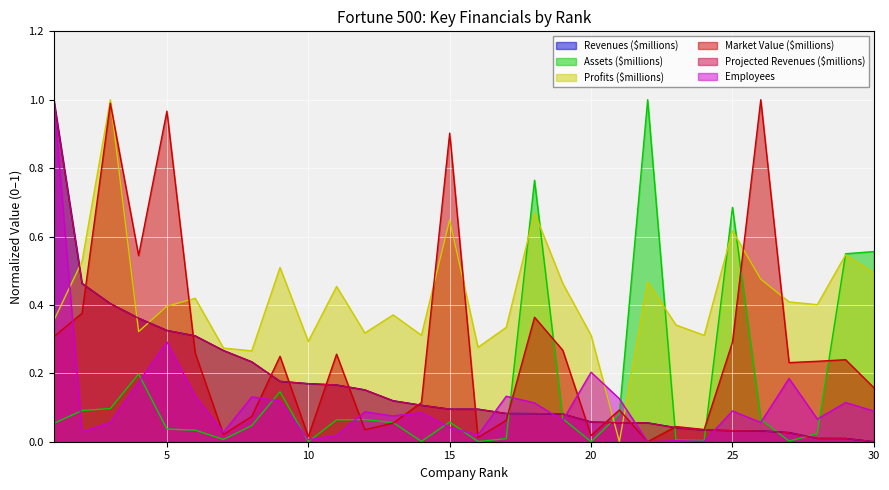

Reading left to right, transcribe all the data shown in this chart.

Revenues ($millions): 1=1.0	2=0.5	3=0.4	4=0.4	5=0.3	6=0.3	7=0.3	8=0.2	9=0.2	10=0.2	11=0.2	12=0.2	13=0.1	14=0.1	15=0.1	16=0.1	17=0.1	18=0.1	19=0.1	20=0.1	21=0.1	22=0.1	23=0.0	24=0.0	25=0.0	26=0.0	27=0.0	28=0.0	29=0.0	30=0.0
Assets ($millions): 1=0.1	2=0.1	3=0.1	4=0.2	5=0.0	6=0.0	7=0.0	8=0.0	9=0.1	10=0.0	11=0.1	12=0.1	13=0.1	14=0.0	15=0.1	16=0.0	17=0.0	18=0.8	19=0.1	20=0.0	21=0.1	22=1.0	23=0.0	24=0.0	25=0.7	26=0.1	27=0.0	28=0.0	29=0.5	30=0.6
Profits ($millions): 1=0.4	2=0.5	3=1.0	4=0.3	5=0.4	6=0.4	7=0.3	8=0.3	9=0.5	10=0.3	11=0.5	12=0.3	13=0.4	14=0.3	15=0.6	16=0.3	17=0.3	18=0.7	19=0.5	20=0.3	21=0.0	22=0.5	23=0.3	24=0.3	25=0.6	26=0.5	27=0.4	28=0.4	29=0.5	30=0.5
Market Value ($millions): 1=0.3	2=0.4	3=1.0	4=0.5	5=1.0	6=0.3	7=0.0	8=0.1	9=0.2	10=0.0	11=0.3	12=0.0	13=0.1	14=0.1	15=0.9	16=0.0	17=0.1	18=0.4	19=0.3	20=0.0	21=0.1	22=0.0	23=0.0	24=0.0	25=0.3	26=1.0	27=0.2	28=0.2	29=0.2	30=0.2
Projected Revenues ($millions): 1=1.0	2=0.5	3=0.4	4=0.4	5=0.3	6=0.3	7=0.3	8=0.2	9=0.2	10=0.2	11=0.2	12=0.2	13=0.1	14=0.1	15=0.1	16=0.1	17=0.1	18=0.1	19=0.1	20=0.1	21=0.1	22=0.1	23=0.0	24=0.0	25=0.0	26=0.0	27=0.0	28=0.0	29=0.0	30=0.0
Employees: 1=1.0	2=0.0	3=0.1	4=0.2	5=0.3	6=0.1	7=0.0	8=0.1	9=0.1	10=0.0	11=0.0	12=0.1	13=0.1	14=0.1	15=0.0	16=0.0	17=0.1	18=0.1	19=0.1	20=0.2	21=0.1	22=0.0	23=0.0	24=0.0	25=0.1	26=0.1	27=0.2	28=0.1	29=0.1	30=0.1